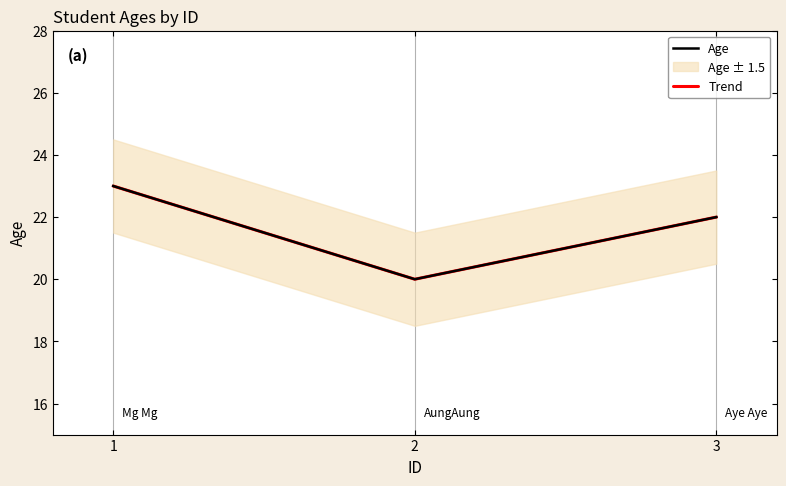

Reading right to left, what are all the values shown in this chart?

Age: 22	20	23
Trend: 22	20	23